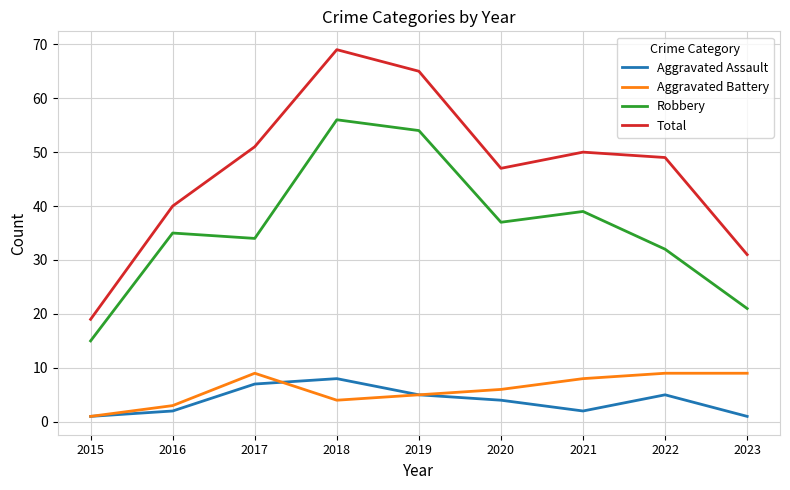

The Aggravated Battery series shows 9 at 2023. True or false?

True